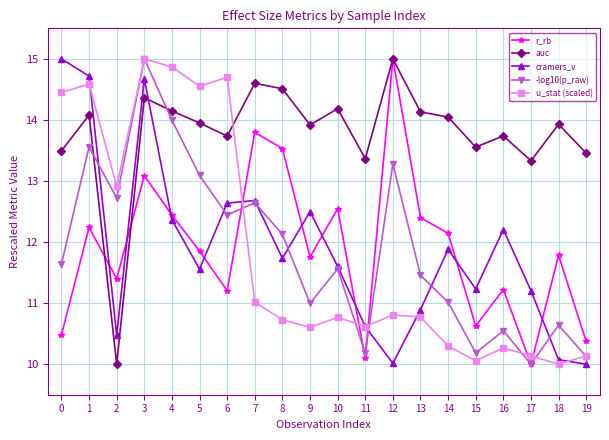

What are all the series names shown in the legend?

r_rb, auc, cramers_v, -log10(p_raw), u_stat (scaled)